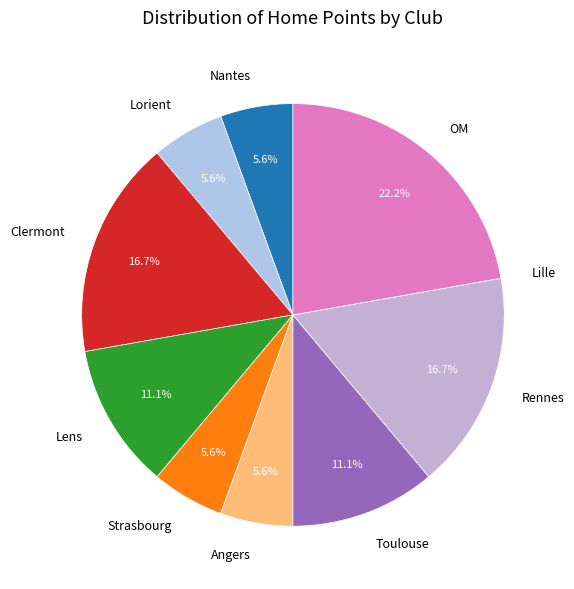

True or false: Nantes accounts for 6% of the total.

True